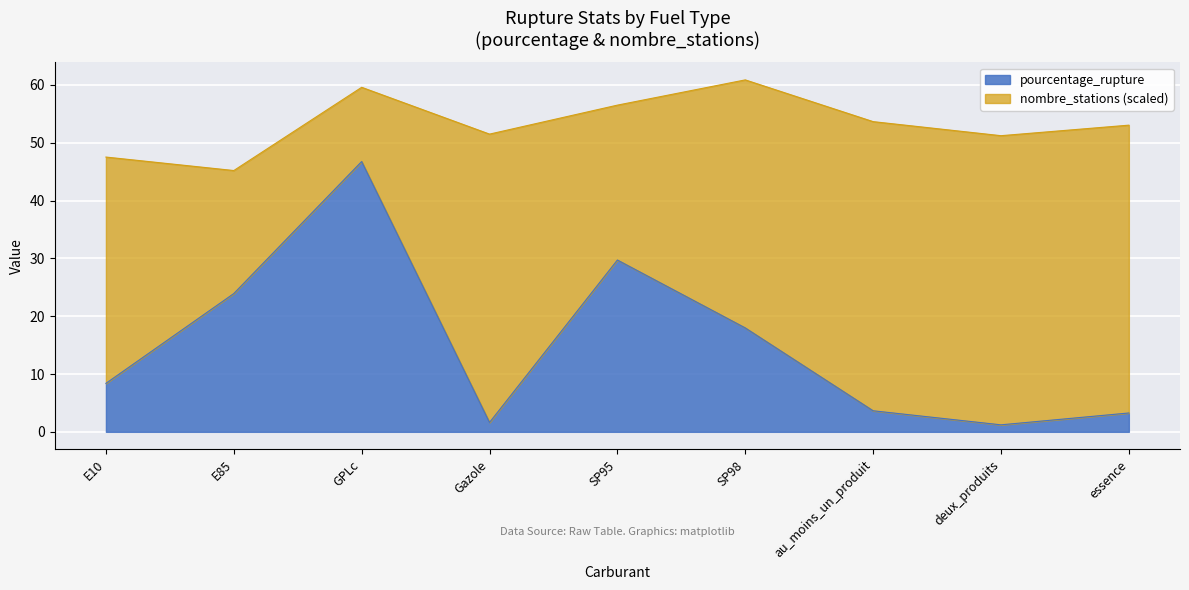

What is the change in value from SP95 to essence?

-26.5